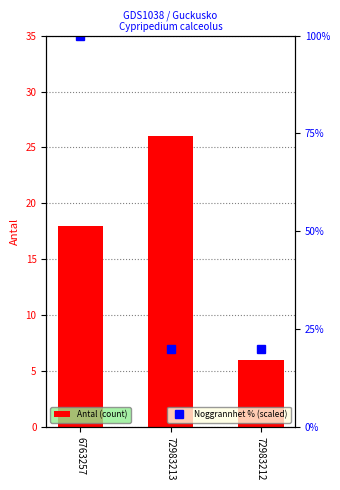

Reading right to left, list all the values displayed in this chart.

Antal (count): 72983212=6	72983213=26	6763257=18
Noggrannhet % (scaled): 72983212=20	72983213=20	6763257=100